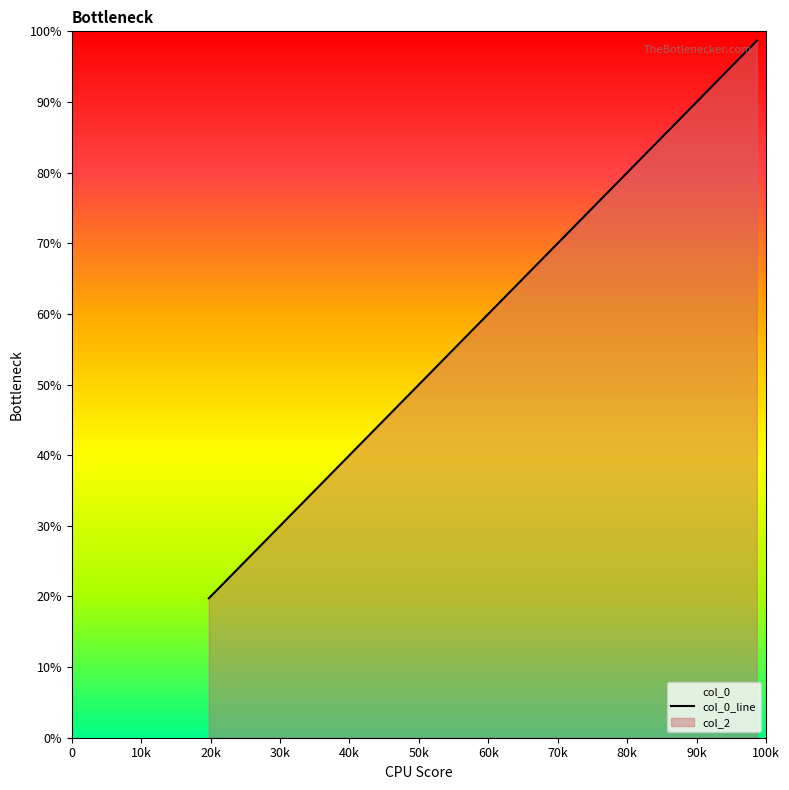

How many data points are above 49?

4